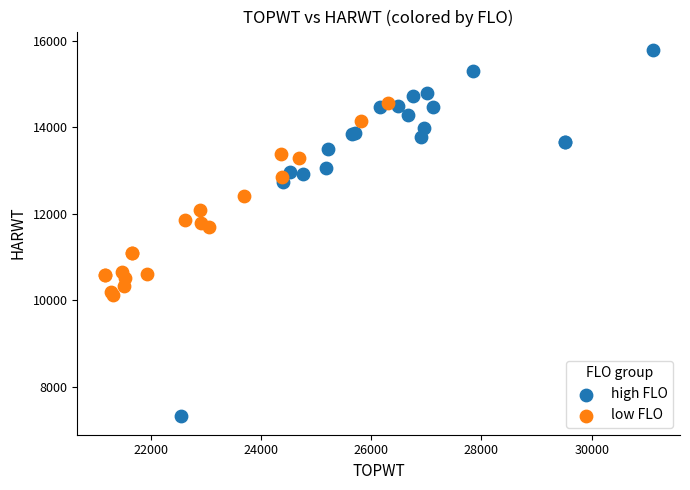

Which series contains the lowest Y value?

high FLO